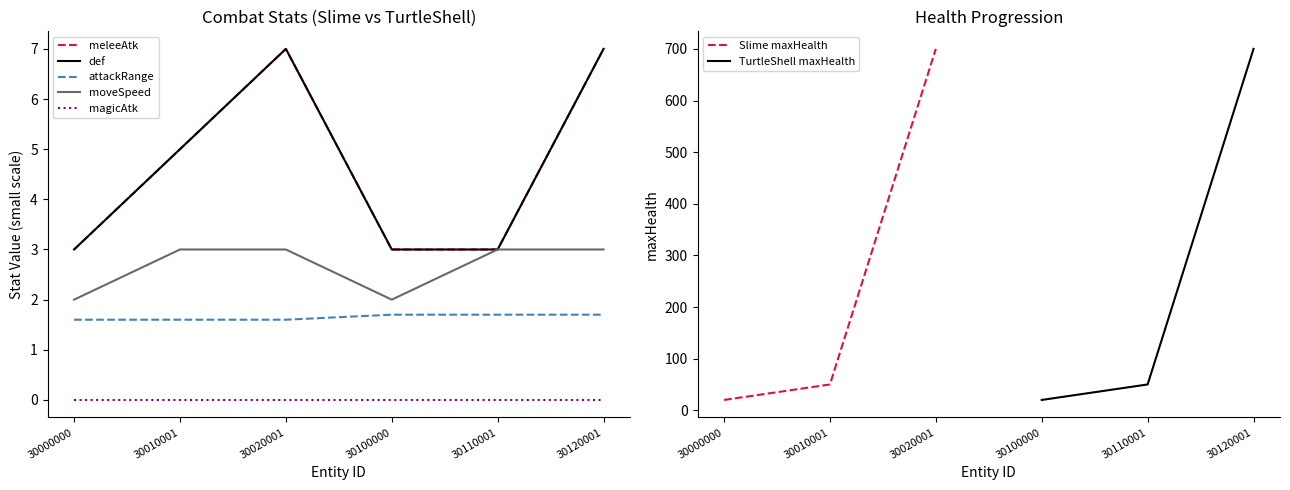

Rank the categories by Slime maxHealth value from lowest to highest.

30000000, 30010001, 30020001